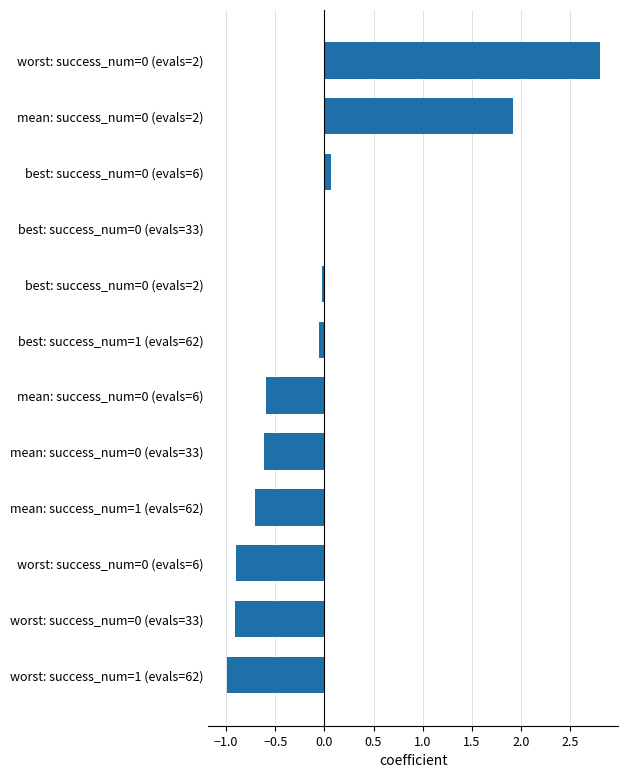

Are the bars horizontal?

Yes